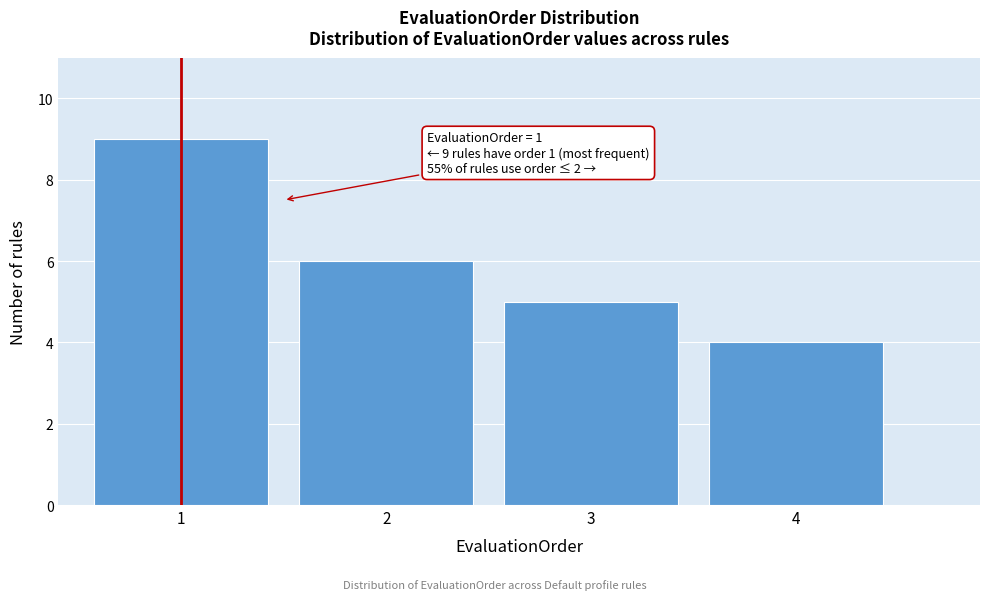

Reading left to right, list all the values displayed in this chart.

1=9	2=6	3=5	4=4